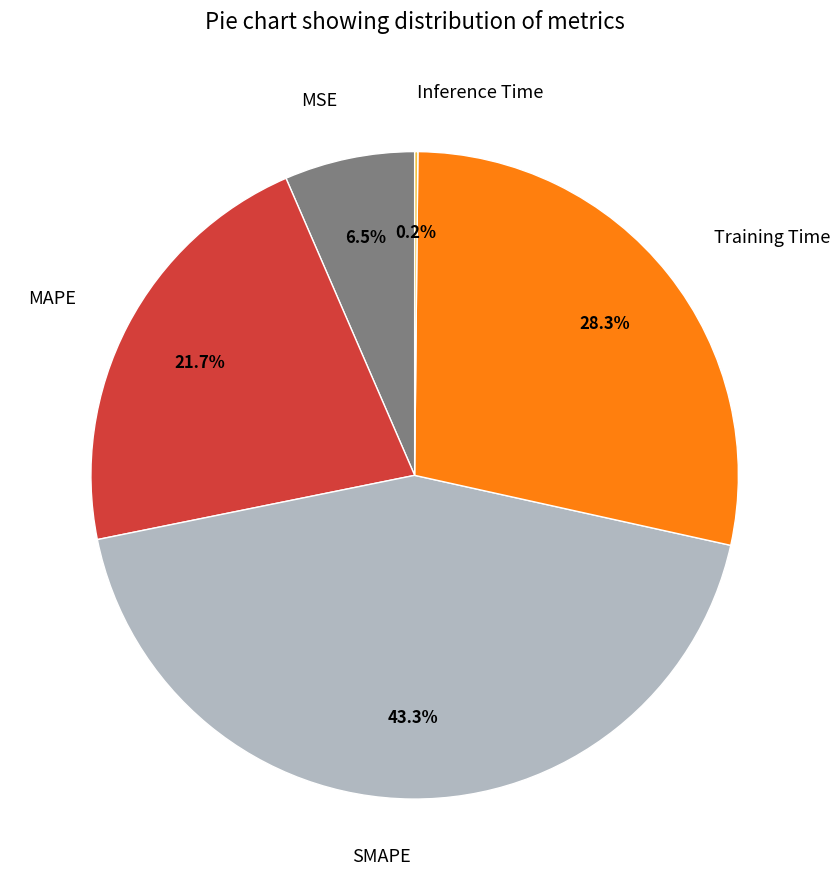

Which category has the biggest portion of the pie?

SMAPE